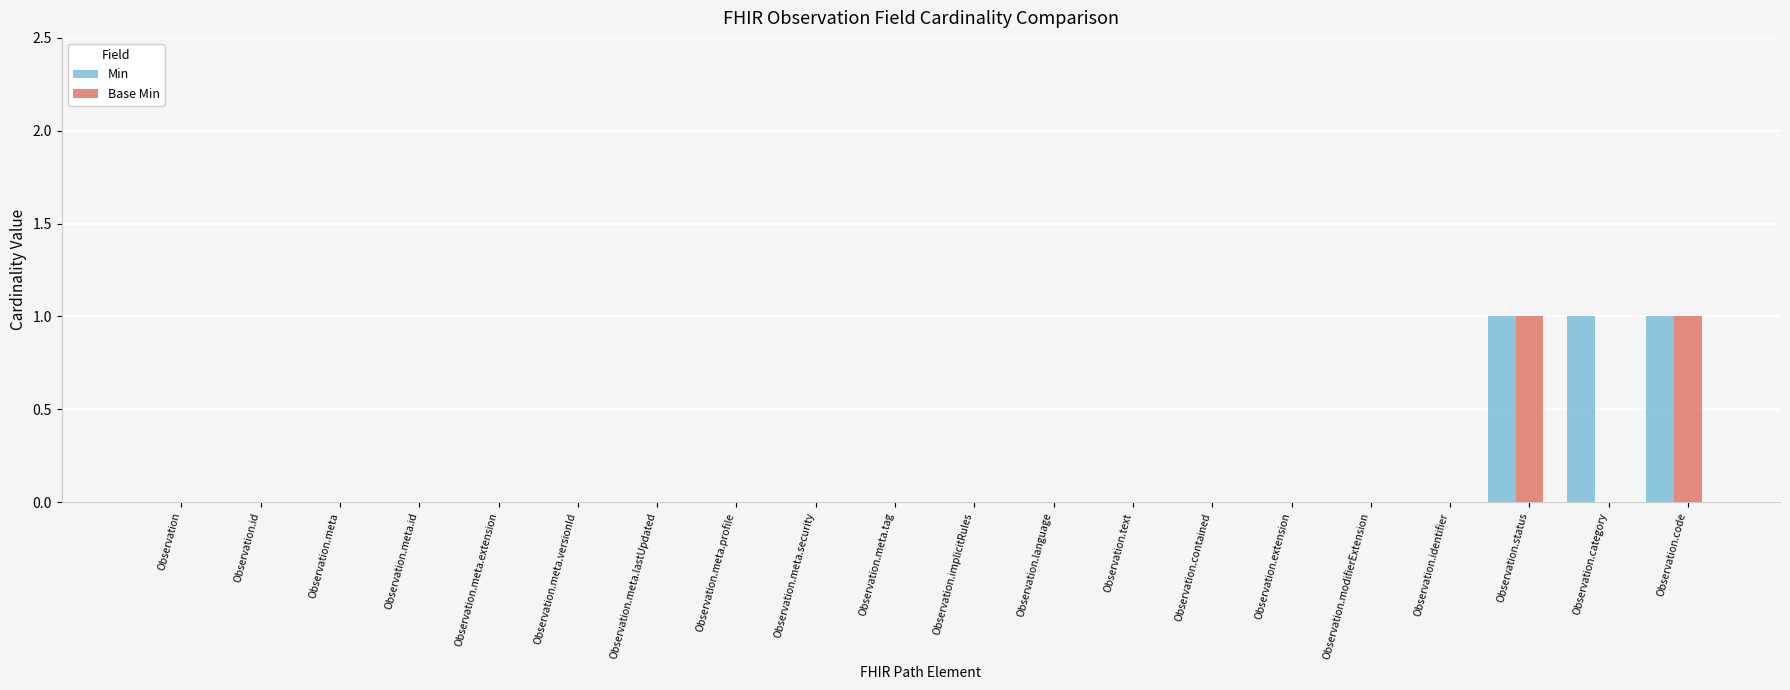

What are all the series names shown in the legend?

Min, Base Min